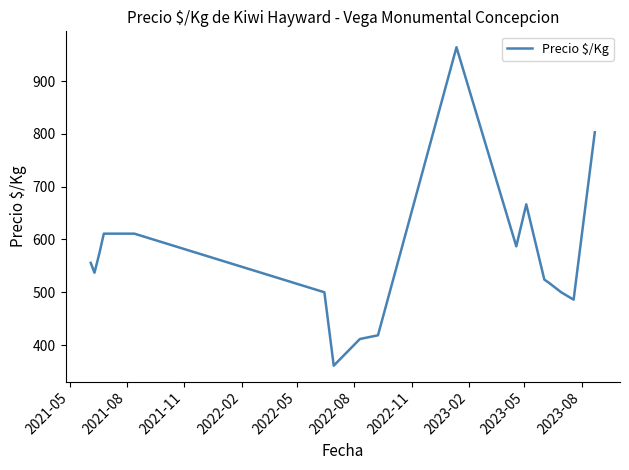

What is the greatest value displayed?

964.0